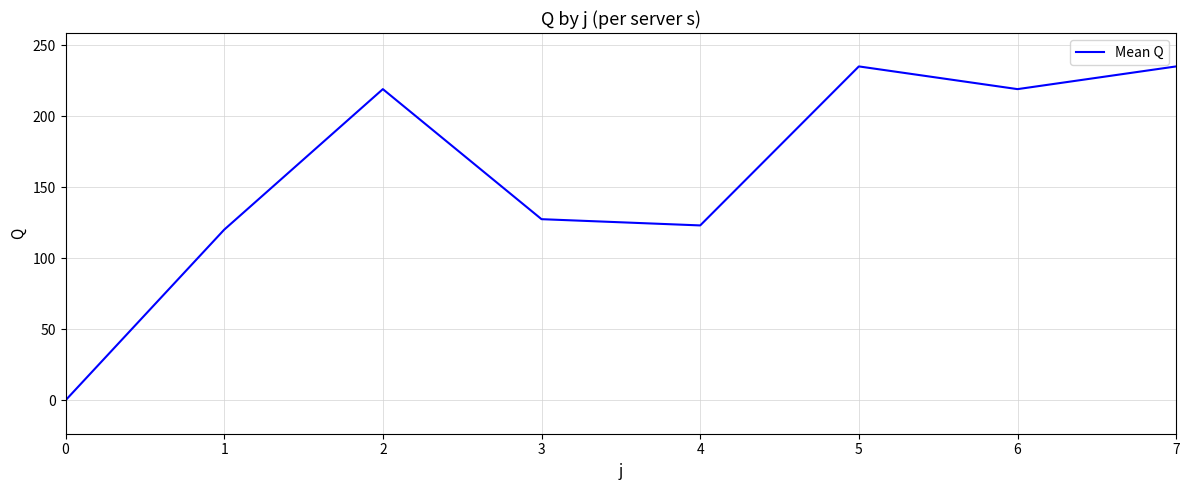

Read the value at 3.

127.6